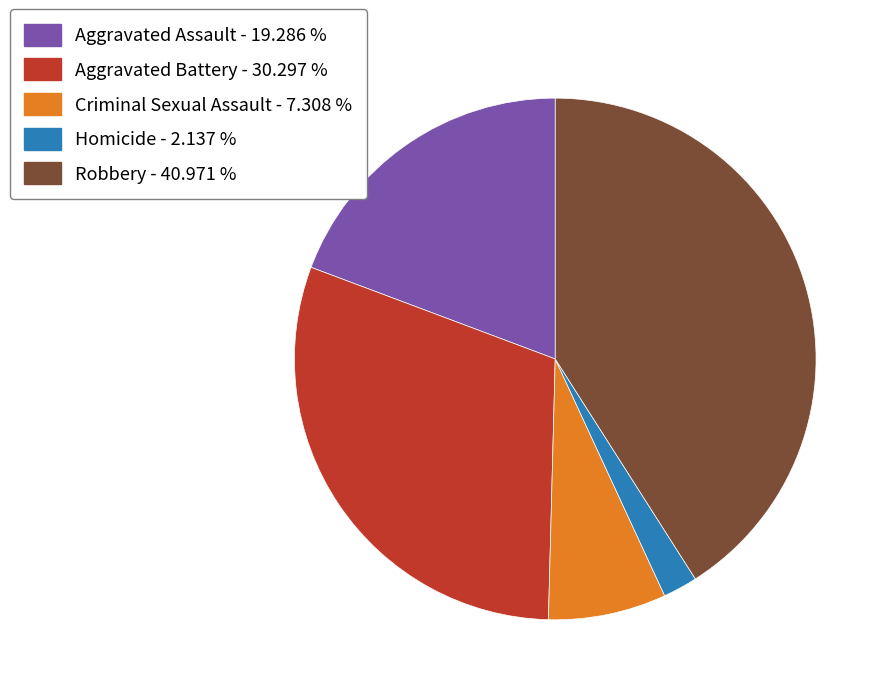

Which has a higher value, Criminal Sexual Assault or Homicide?

Criminal Sexual Assault